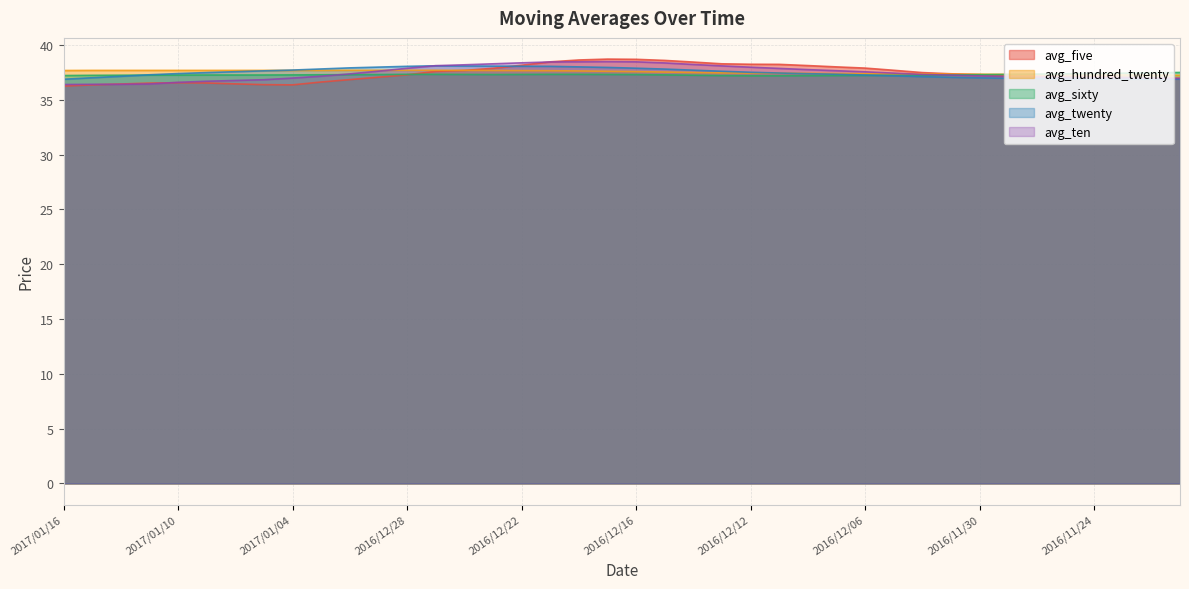

What is the difference between the avg_ten values at 2017/01/10 and 2016/12/16?

1.9